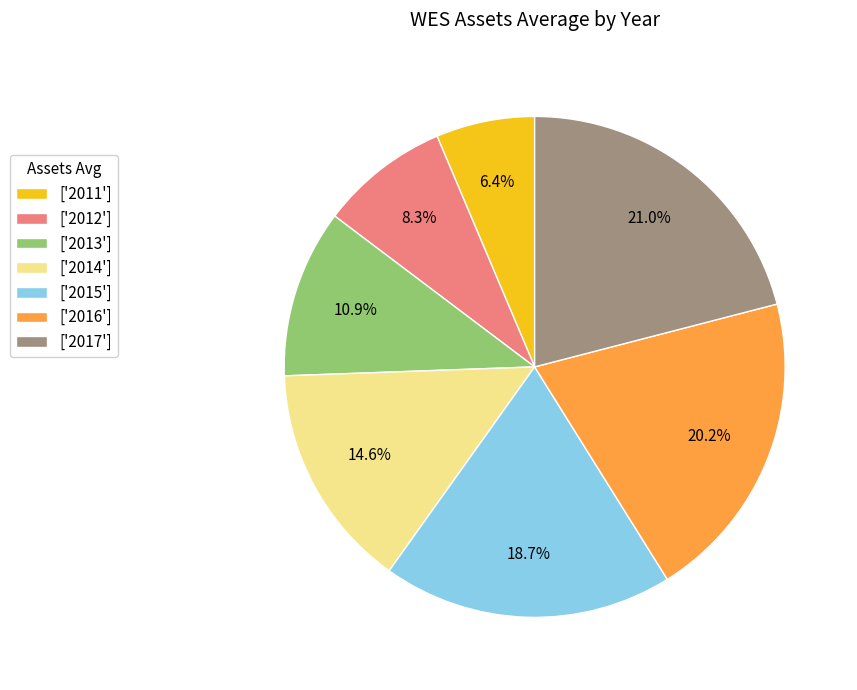

Which category has the smallest portion of the pie?

['2011']